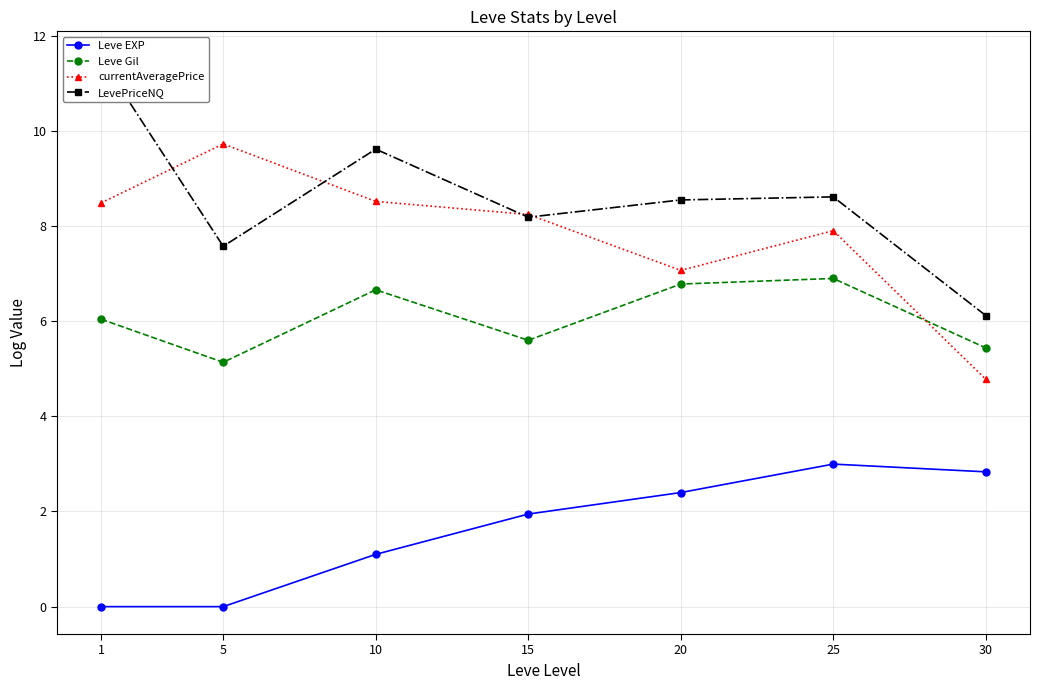

In LevePriceNQ, how many points are higher than both neighbors (excluding endpoints)?

2